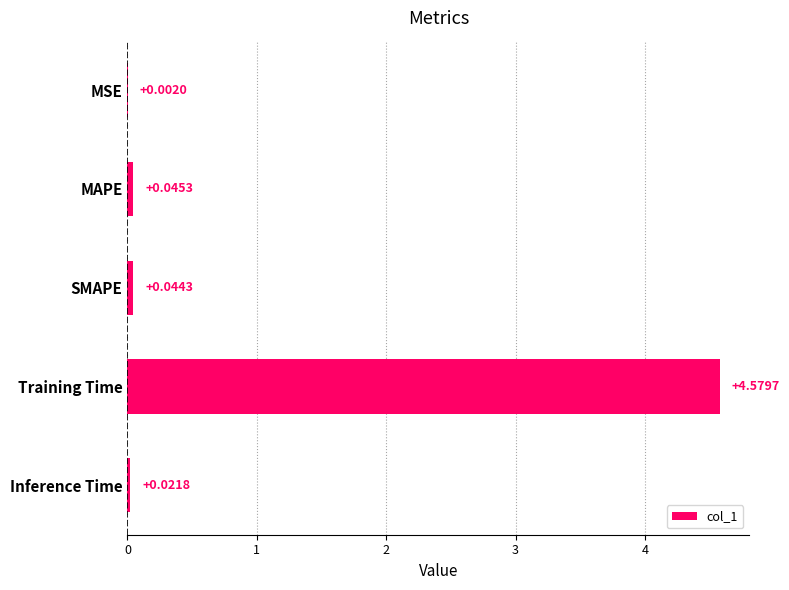

Are the bars grouped side by side (vs. stacked)?

No